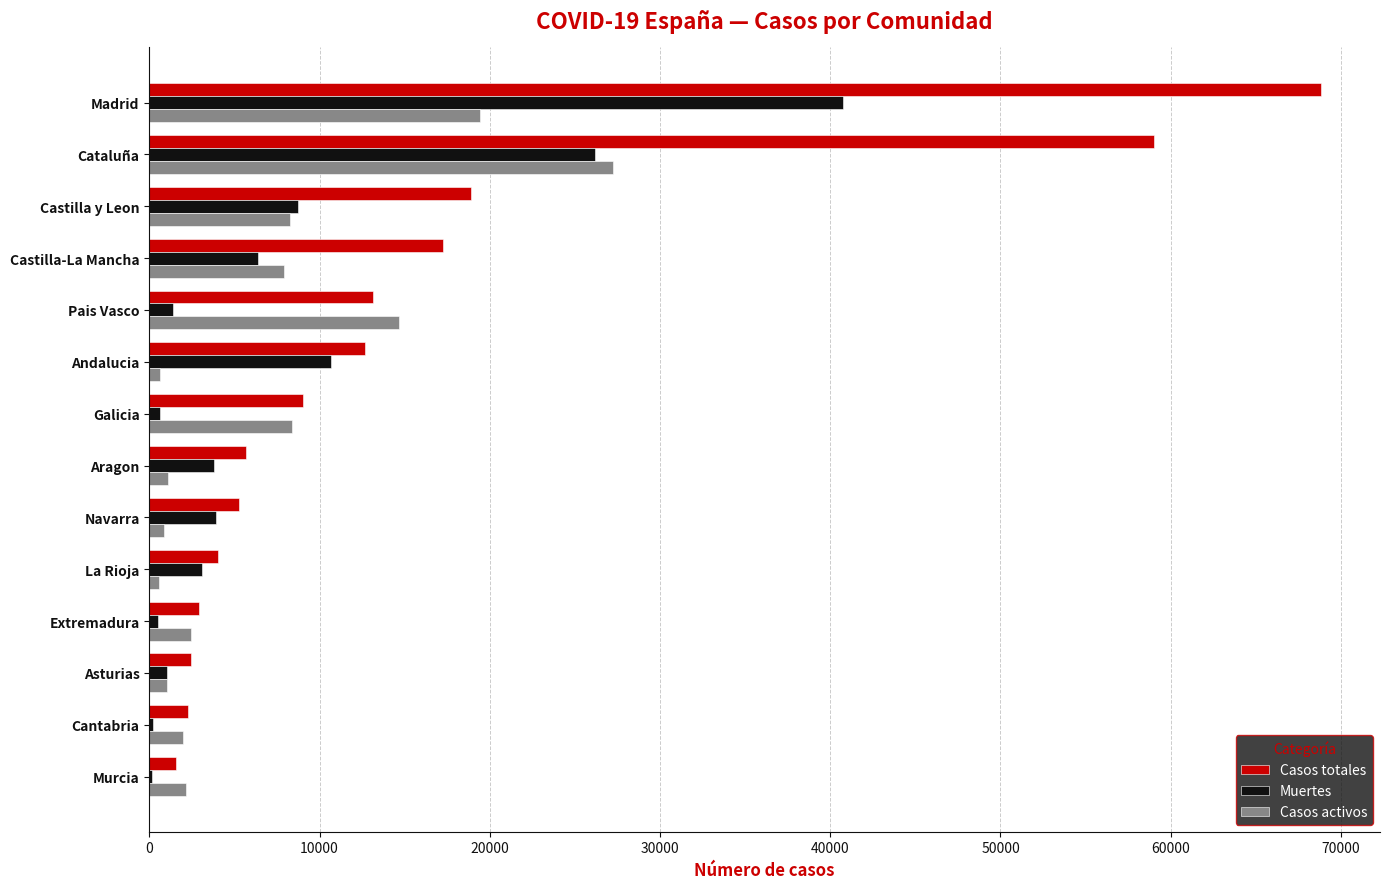

The value of Casos activos at Castilla y Leon is 14228. True or false?

False